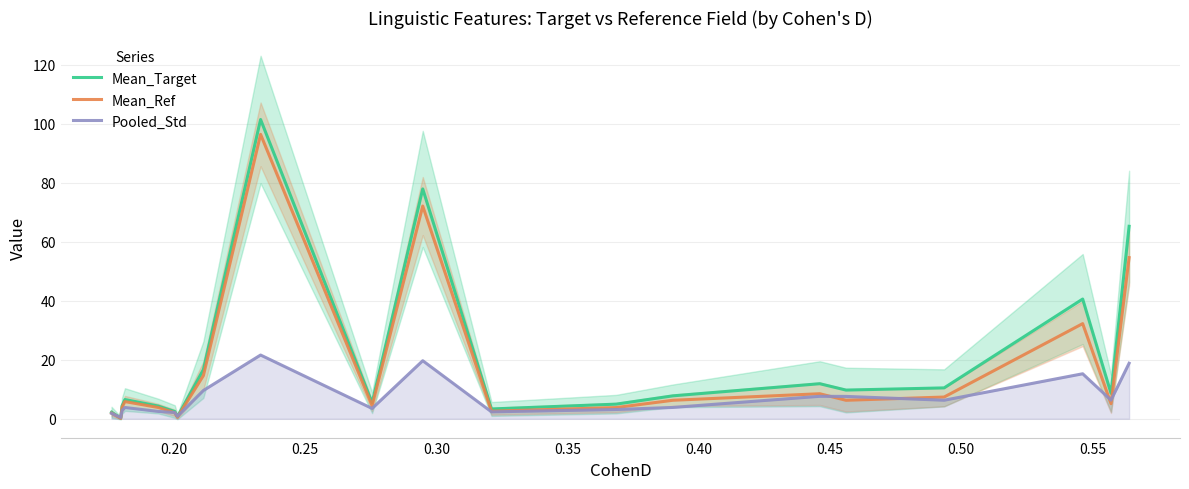

True or false: Mean_Ref and Mean_Target cross at least once.

False